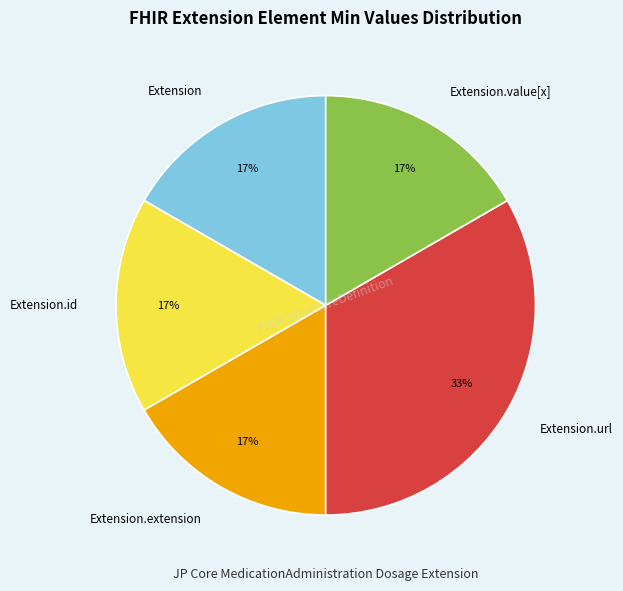

Does Extension account for over 50% of the chart?

No